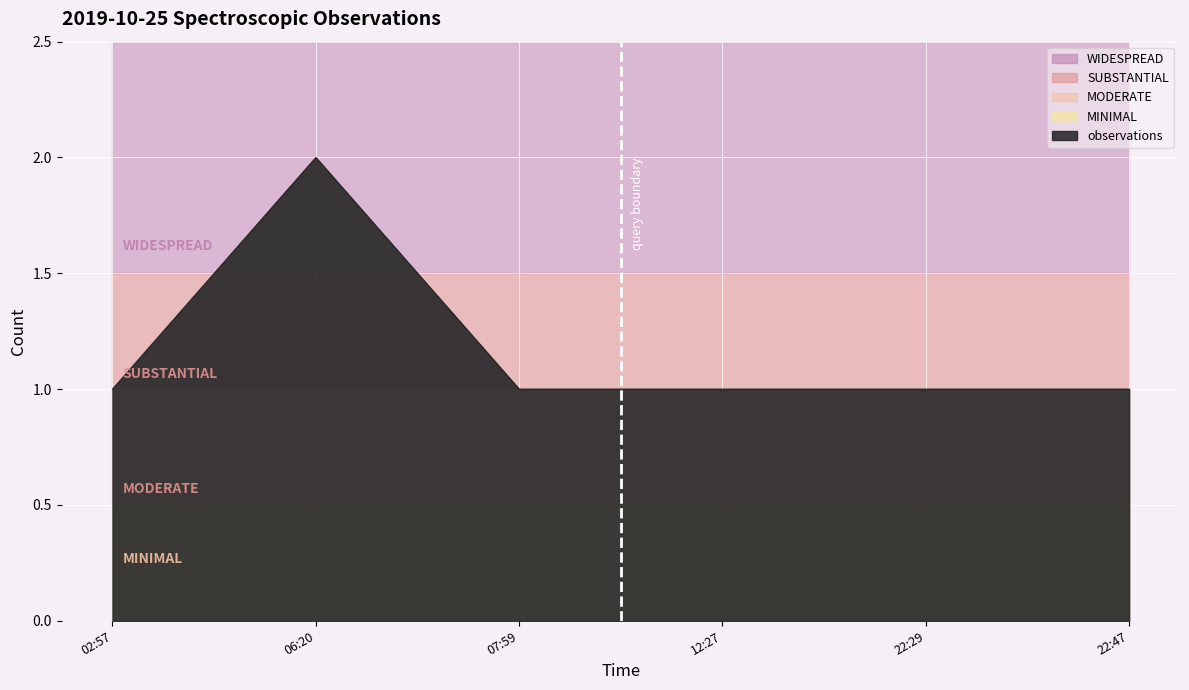

How many data points does each series have?

6